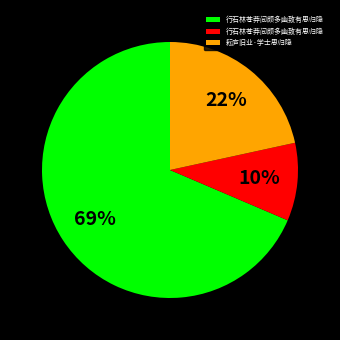

How many segments does this pie chart have?

3